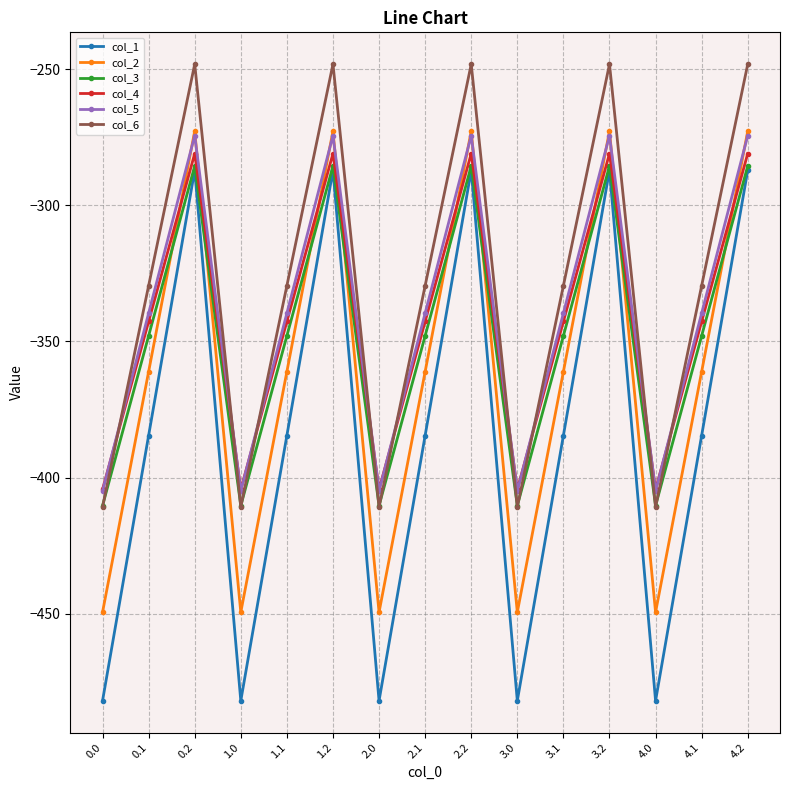

True or false: col_1 and col_5 cross at least once.

False